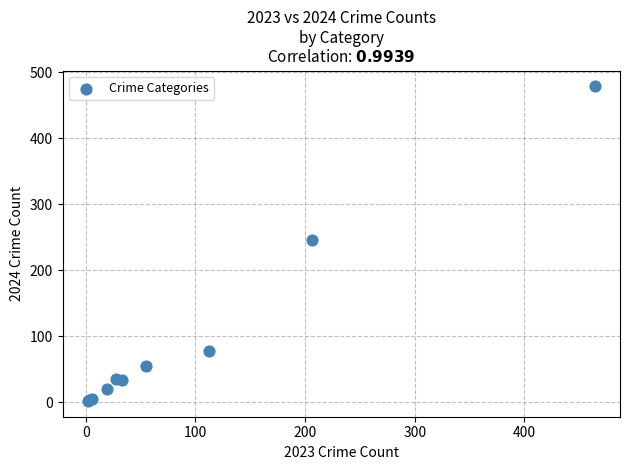

What Y value in the scatter plot is closest to 240?

246